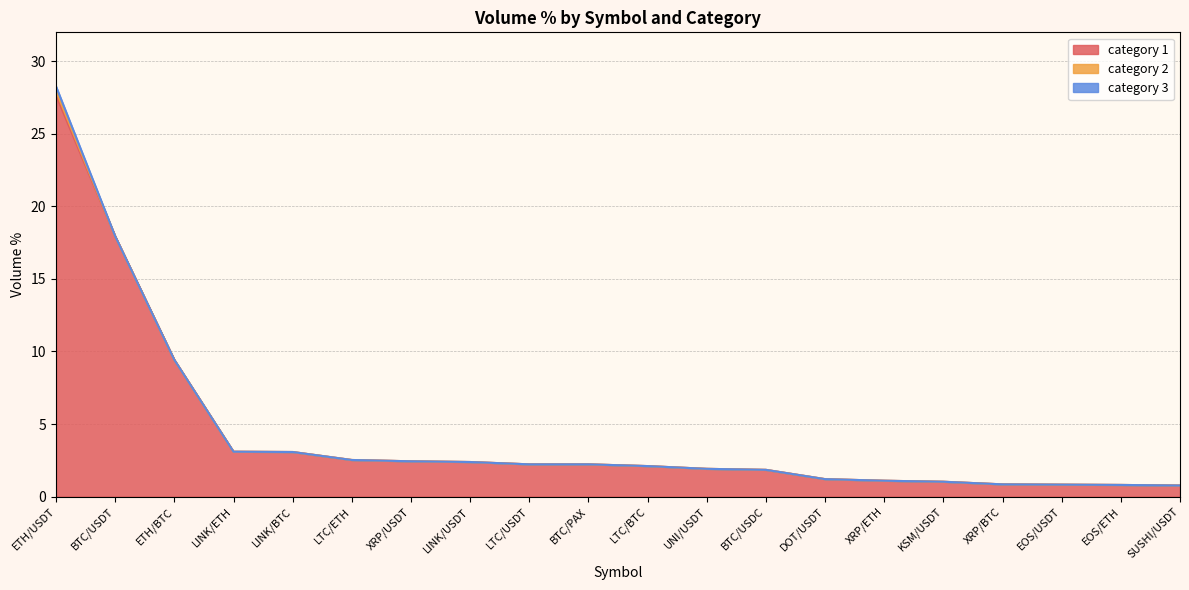

Reading left to right, transcribe all the data shown in this chart.

category 1: 27.7	17.9	9.4	3.1	3.1	2.5	2.4	2.4	2.2	2.2	2.1	1.9	1.8	1.2	1.1	1.0	0.8	0.8	0.8	0.8
category 2: 0.3	0.0	0.0	0.0	0.0	0.0	0.0	0.0	0.0	0.0	0.0	0.0	0.0	0.0	0.0	0.0	0.0	0.0	0.0	0.0
category 3: 0.3	0.0	0.0	0.0	0.0	0.0	0.0	0.0	0.0	0.0	0.0	0.0	0.0	0.0	0.0	0.0	0.0	0.0	0.0	0.0